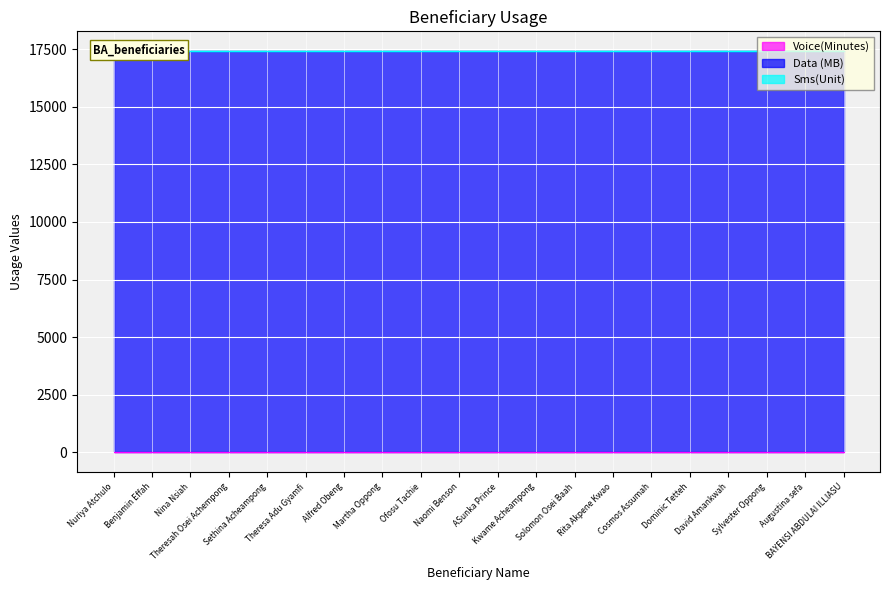

Reading right to left, transcribe all the data shown in this chart.

Voice(Minutes): BAYENSI ABDULAI ILLIASU=0	Augustina sefa=0	Sylvester Oppong=0	David Amankwah=0	Dominic Tetteh=0	Cosmos Assumah=0	Rita Akpene Kwao=0	Solomon Osei Baah=0	Kwame Acheampong=0	ASunka Prince=0	Naomi Benson=0	Ofosu Tachie=0	Martha Oppong=0	Alfred Obeng=0	Theresa Adu Gyamfi=0	Sethina Acheampong=0	Theresah Osei Achempong=0	Nina Nsiah=0	Benjamin Effah=0	Nuriya Atchulo=0
Data (MB): BAYENSI ABDULAI ILLIASU=17408	Augustina sefa=17408	Sylvester Oppong=17408	David Amankwah=17408	Dominic Tetteh=17408	Cosmos Assumah=17408	Rita Akpene Kwao=17408	Solomon Osei Baah=17408	Kwame Acheampong=17408	ASunka Prince=17408	Naomi Benson=17408	Ofosu Tachie=17408	Martha Oppong=17408	Alfred Obeng=17408	Theresa Adu Gyamfi=17408	Sethina Acheampong=17408	Theresah Osei Achempong=17408	Nina Nsiah=17408	Benjamin Effah=17408	Nuriya Atchulo=17408
Sms(Unit): BAYENSI ABDULAI ILLIASU=0	Augustina sefa=0	Sylvester Oppong=0	David Amankwah=0	Dominic Tetteh=0	Cosmos Assumah=0	Rita Akpene Kwao=0	Solomon Osei Baah=0	Kwame Acheampong=0	ASunka Prince=0	Naomi Benson=0	Ofosu Tachie=0	Martha Oppong=0	Alfred Obeng=0	Theresa Adu Gyamfi=0	Sethina Acheampong=0	Theresah Osei Achempong=0	Nina Nsiah=0	Benjamin Effah=0	Nuriya Atchulo=0